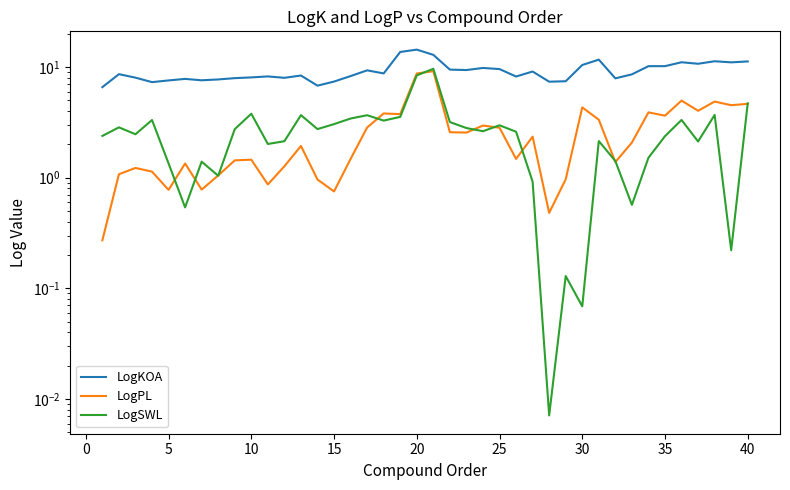

Reading right to left, transcribe all the data shown in this chart.

LogKOA: 11.3	11.0	11.3	10.7	11.1	10.2	10.2	8.6	7.9	11.7	10.4	7.4	7.4	9.1	8.2	9.6	9.8	9.4	9.5	12.9	14.4	13.7	8.8	9.3	8.3	7.4	6.8	8.4	8.0	8.2	8.1	7.9	7.7	7.6	7.8	7.6	7.3	8.0	8.6	6.6
LogPL: 4.7	4.5	4.9	4.0	5.0	3.6	3.9	2.1	1.4	3.3	4.3	1.0	0.5	2.4	1.5	2.8	3.0	2.6	2.6	9.2	8.8	3.8	3.8	2.8	1.5	0.8	1.0	1.9	1.3	0.9	1.5	1.4	1.0	0.8	1.3	0.8	1.1	1.2	1.1	0.3
LogSWL: 4.7	0.2	3.7	2.1	3.3	2.4	1.5	0.6	1.4	2.1	0.1	0.1	0.0	0.9	2.6	3.0	2.6	2.8	3.2	9.7	8.4	3.5	3.3	3.7	3.4	3.1	2.8	3.7	2.1	2.0	3.8	2.7	1.0	1.4	0.5	1.3	3.3	2.5	2.9	2.4